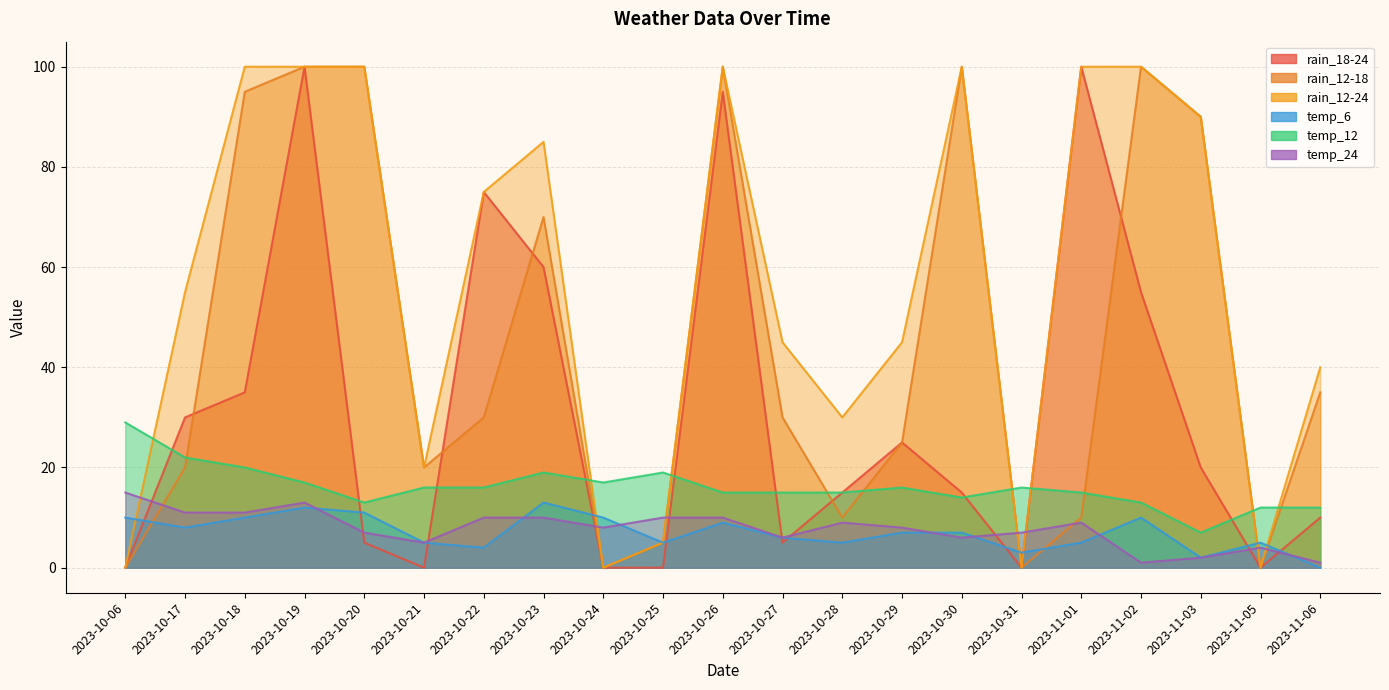

How many categories are shown in the chart?

21